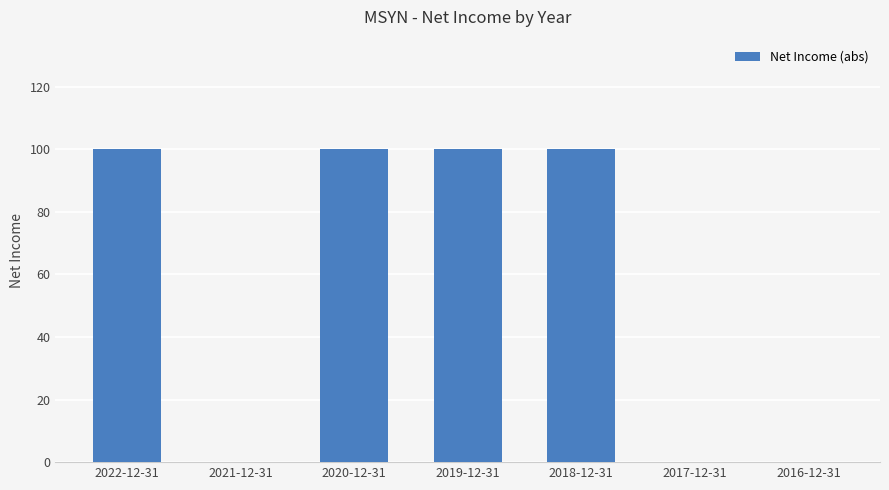

What is the sum of the values at 2019-12-31 and 2020-12-31?

200